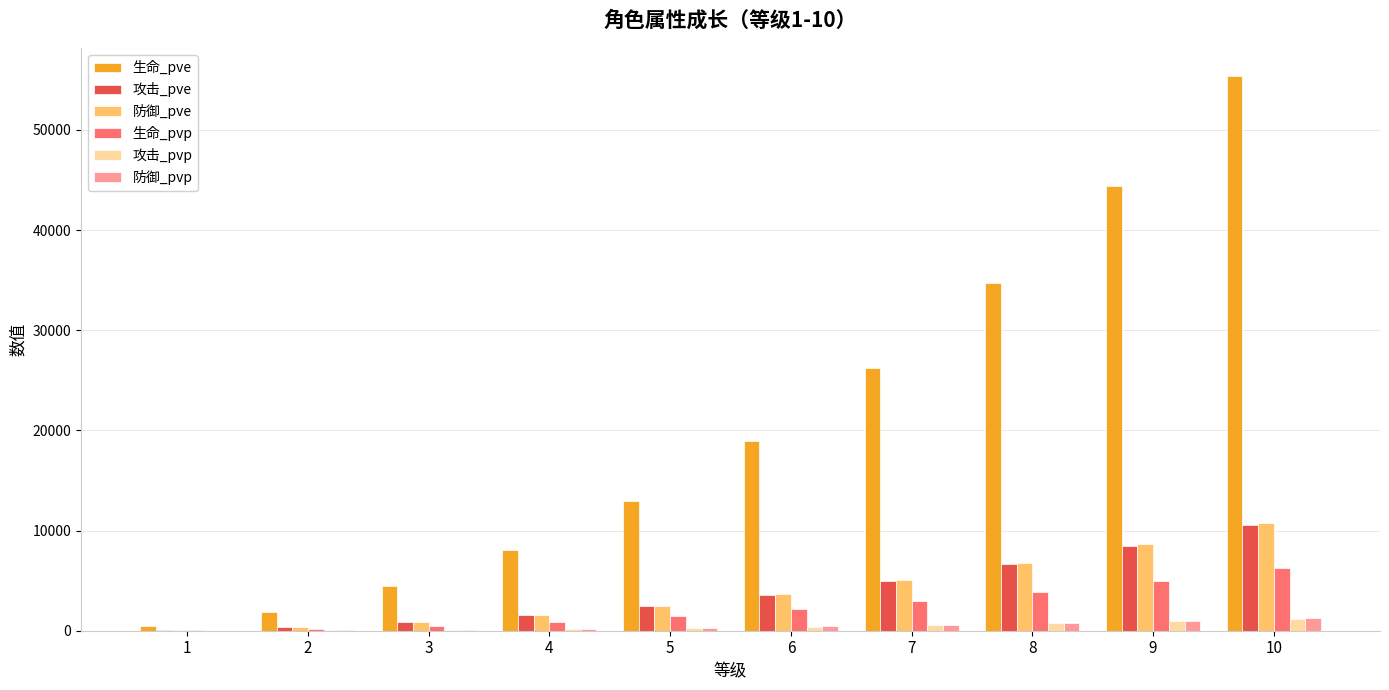

Which series changed the most between 4 and 7?

生命_pve